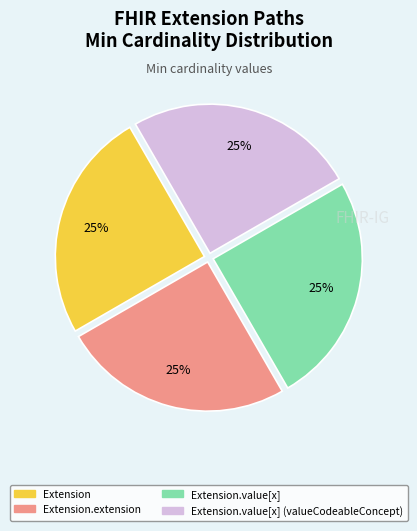

Does any single category account for the majority?

No